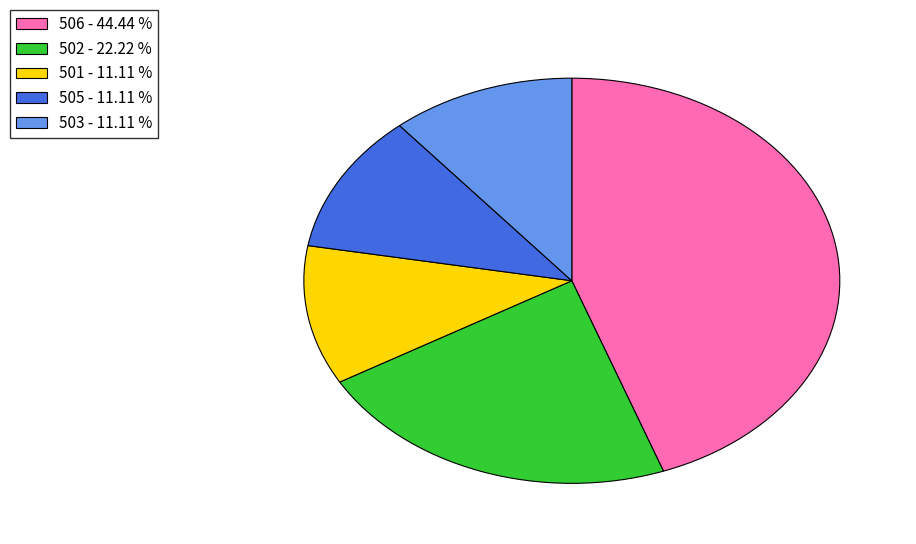

How many slices are in this pie chart?

5